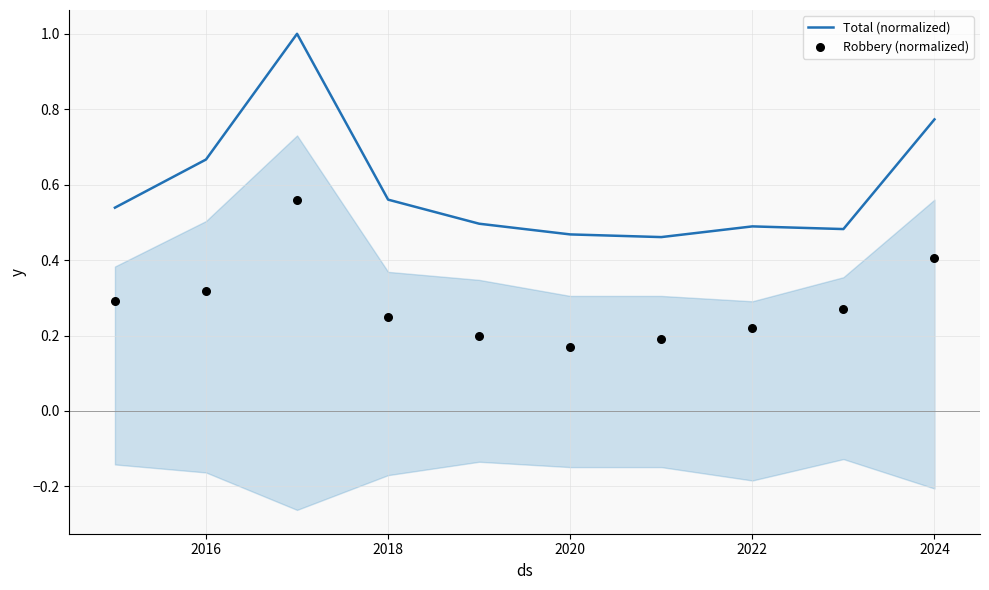

Which series contains the highest Y value?

Total (normalized)